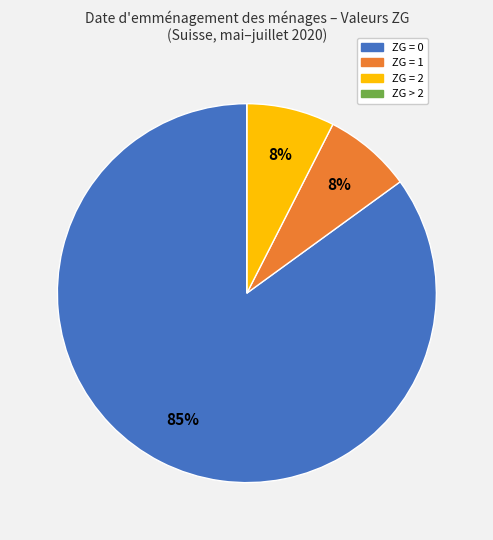

Does ZG = 0 account for over 50% of the chart?

Yes